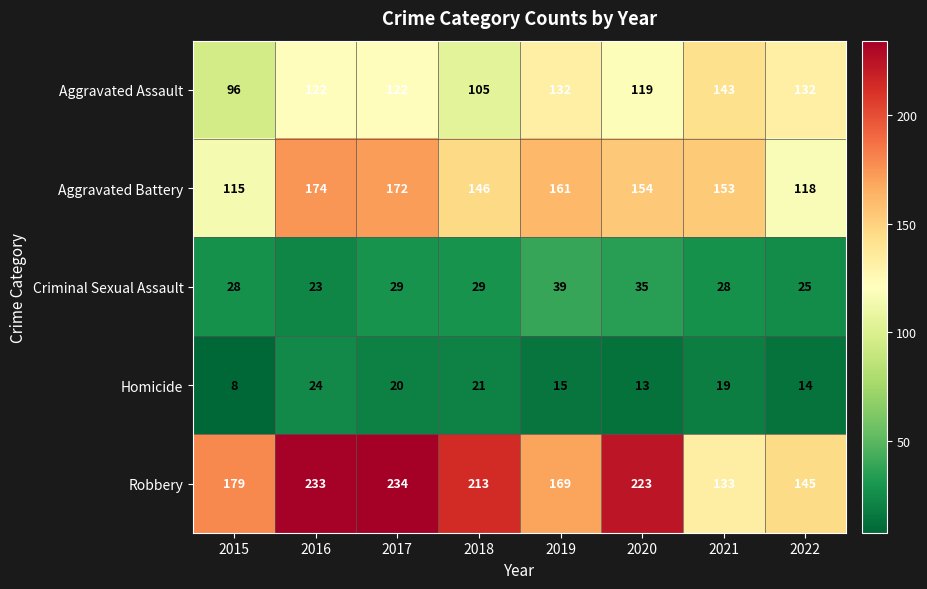

At which category is the sum across all series the highest?

2017